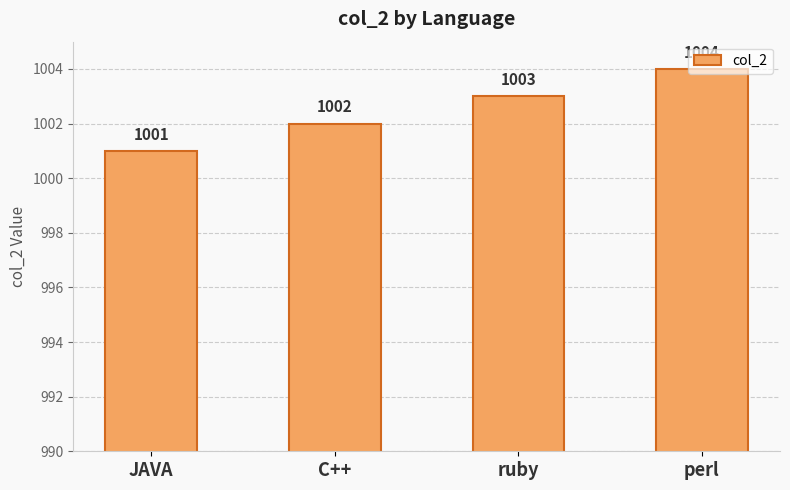

Which label corresponds to the smallest value in the chart?

JAVA